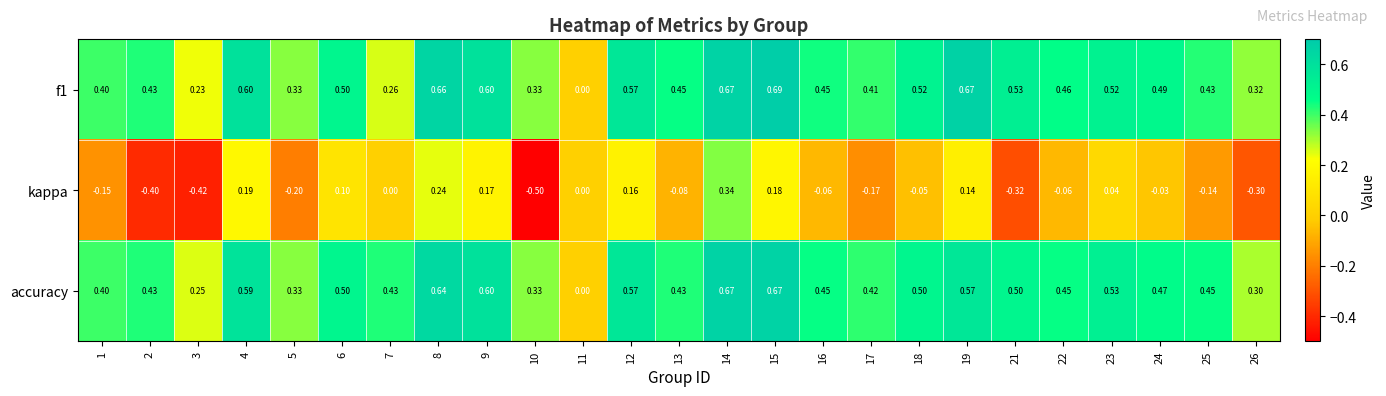

Between 18 and 23, which series saw the biggest shift?

kappa